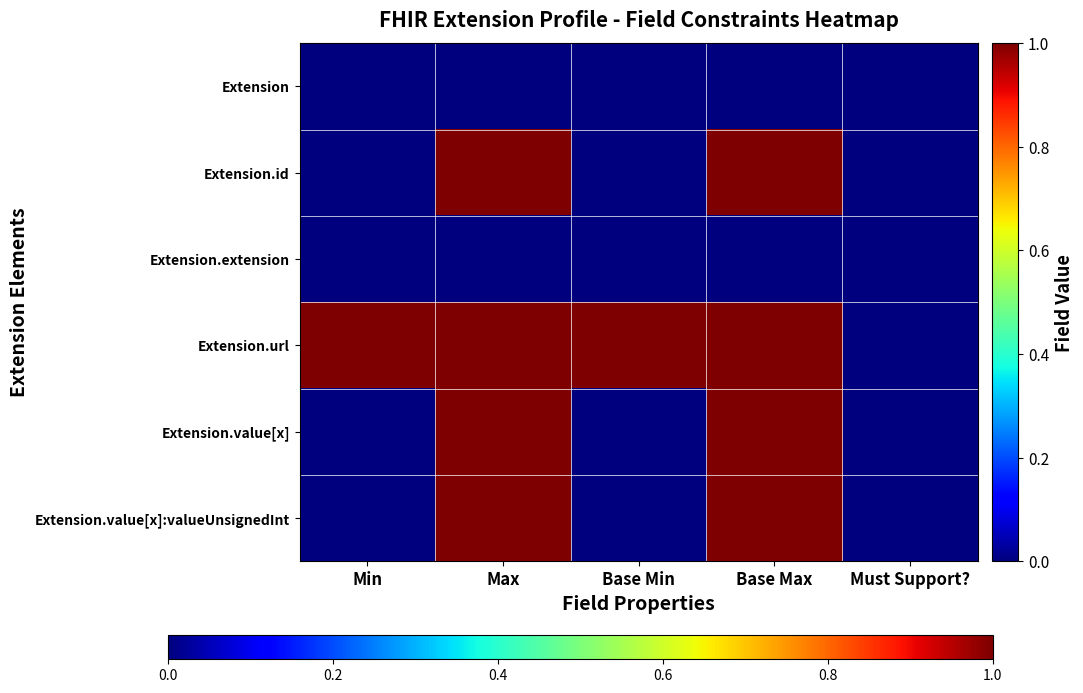

Reading left to right, extract all data points from this chart.

Extension: Min=0	Max=0	Base Min=0	Base Max=0	Must Support?=0
Extension.id: Min=0	Max=1	Base Min=0	Base Max=1	Must Support?=0
Extension.extension: Min=0	Max=0	Base Min=0	Base Max=0	Must Support?=0
Extension.url: Min=1	Max=1	Base Min=1	Base Max=1	Must Support?=0
Extension.value[x]: Min=0	Max=1	Base Min=0	Base Max=1	Must Support?=0
Extension.value[x]:valueUnsignedInt: Min=0	Max=1	Base Min=0	Base Max=1	Must Support?=0